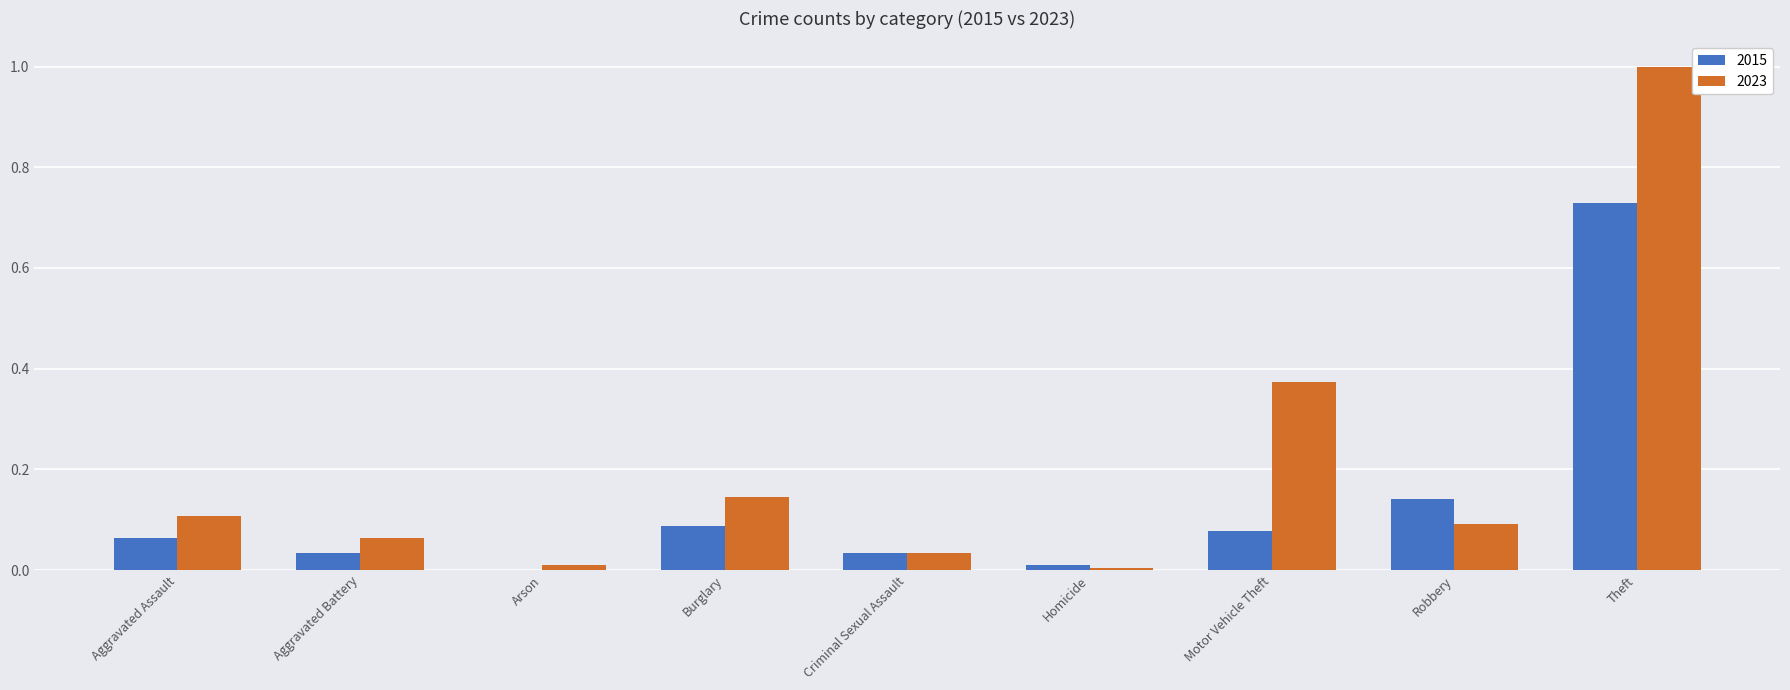

What is the greatest value displayed?

1.0